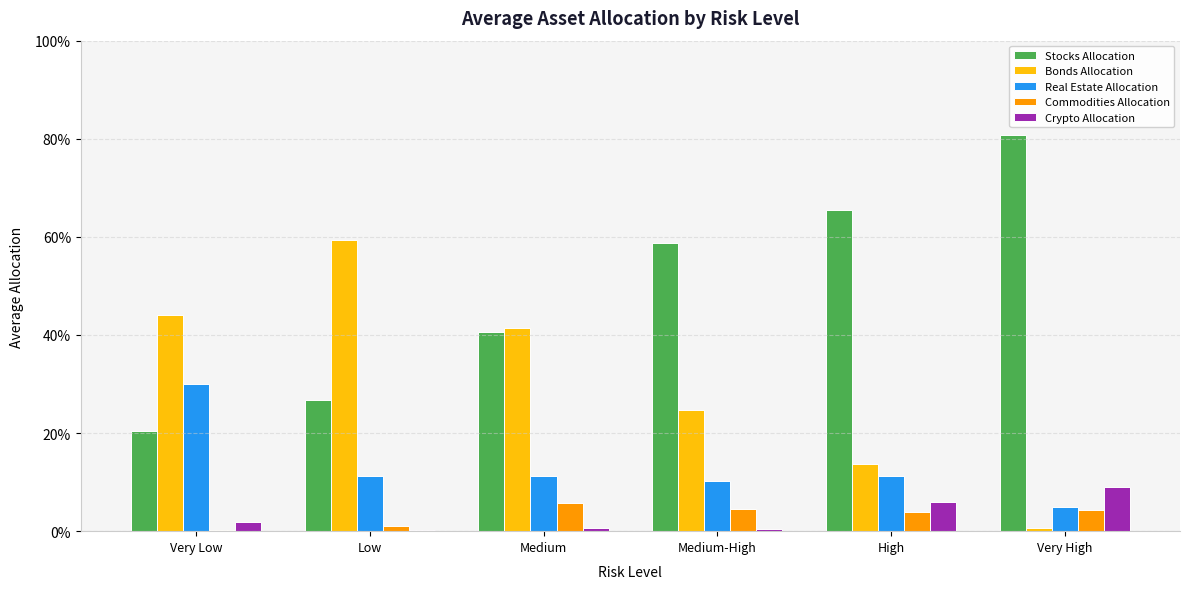

The value of Commodities Allocation at Low is 0.0. True or false?

True